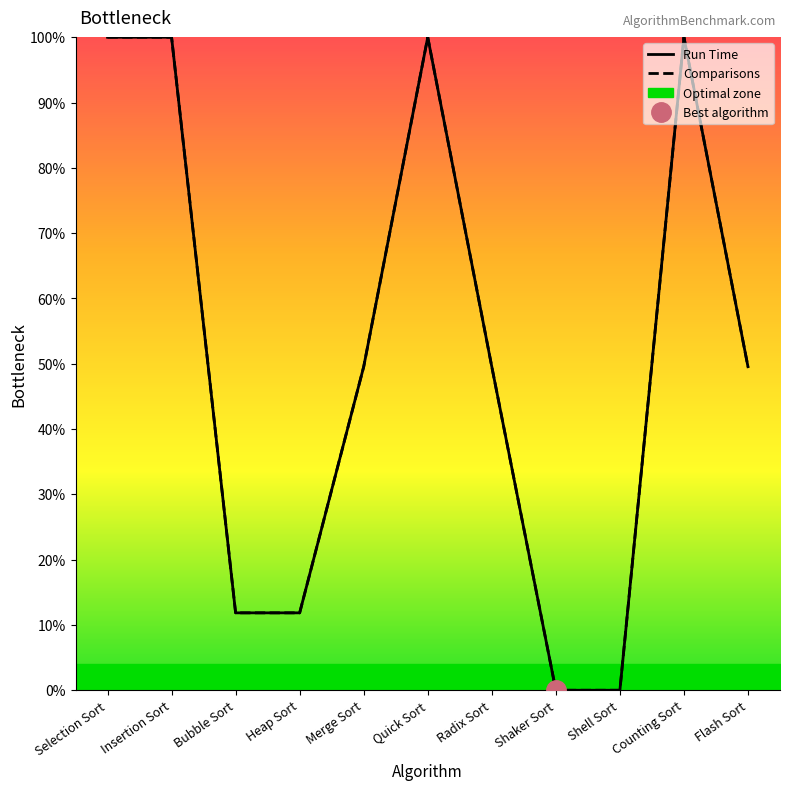

What is the average value of the Comparisons series?

52.0